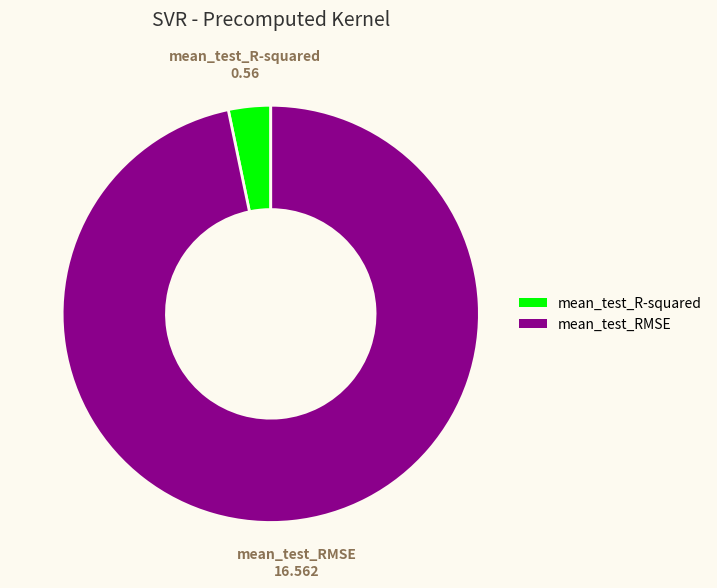

Which has a higher value, mean_test_R-squared or mean_test_RMSE?

mean_test_RMSE